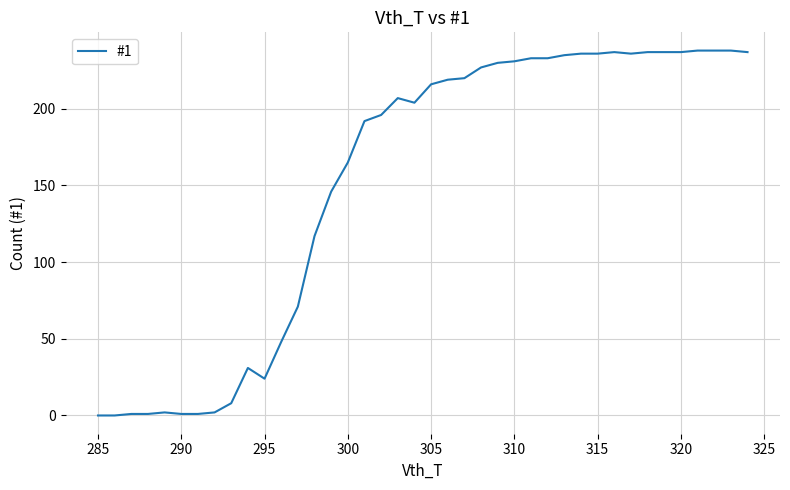

What is the difference between the maximum and minimum values?

238